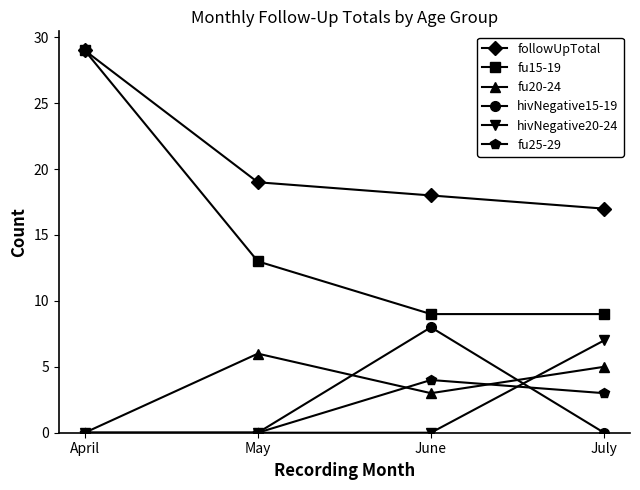

After their last crossing, which series has the higher values: fu20-24 or hivNegative20-24?

hivNegative20-24